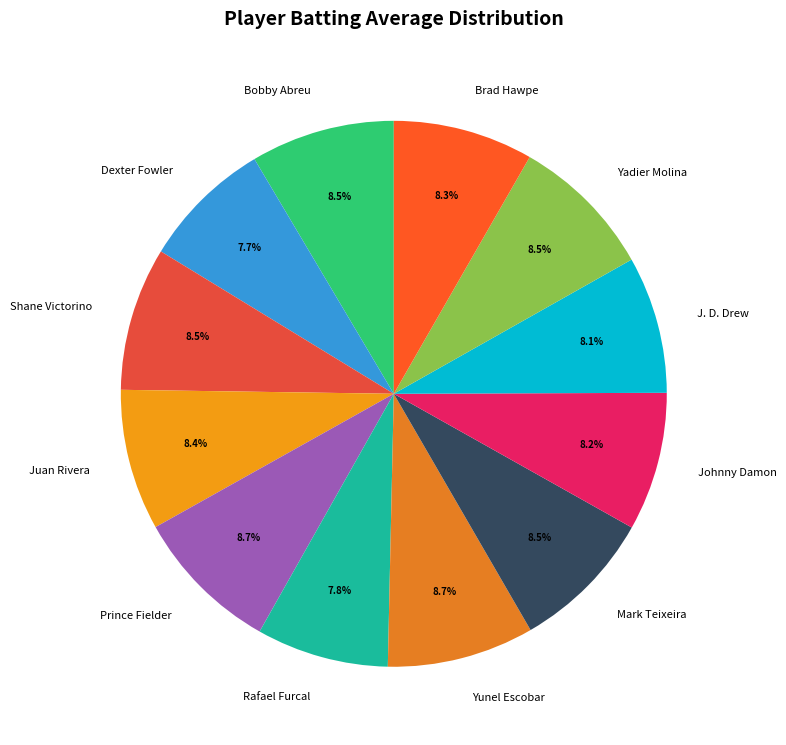

To the nearest percent, what portion does J. D. Drew represent?

8%